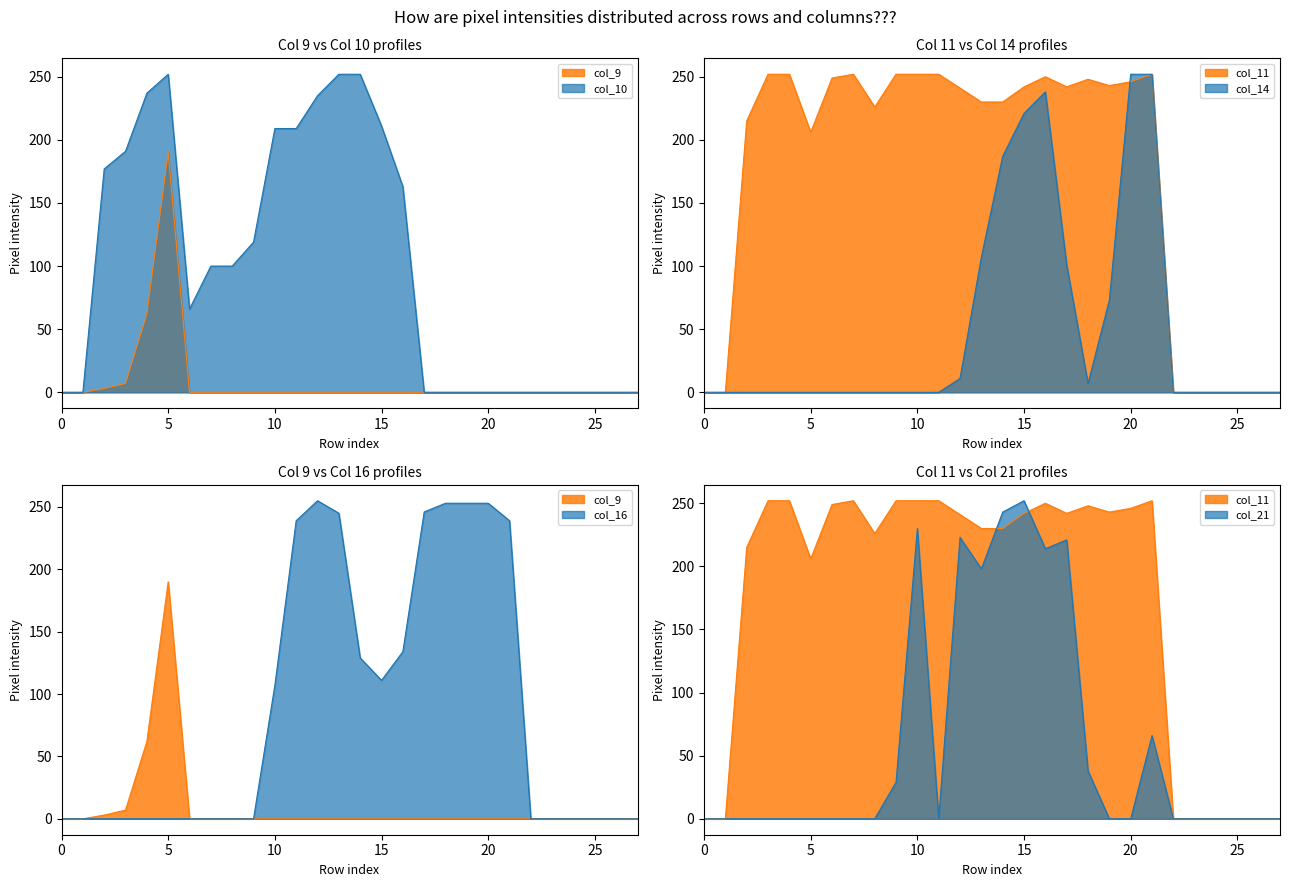

Does the chart have visible grid lines?

No